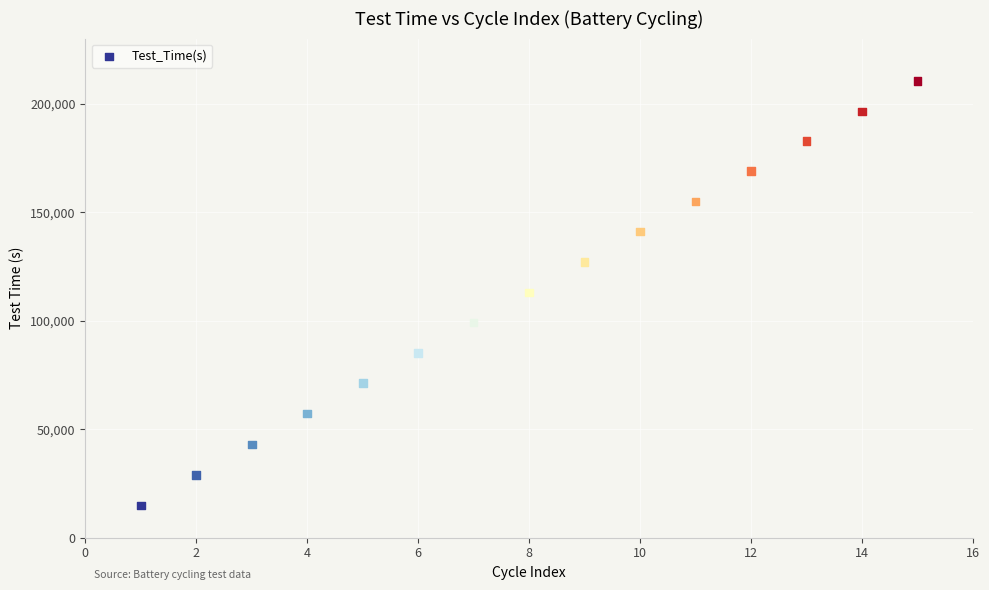

What is the range of X values (max minus min)?

14.0